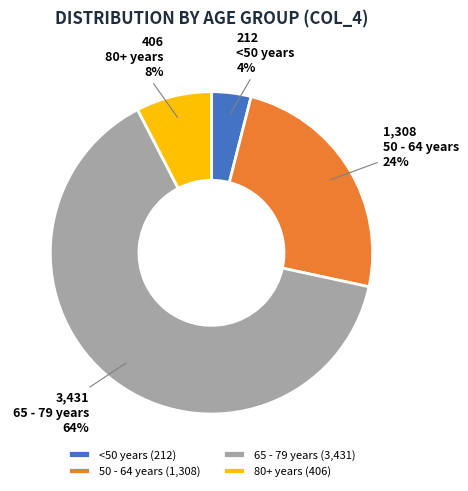

Is it true that 65 - 79 years is 64% of the pie?

True